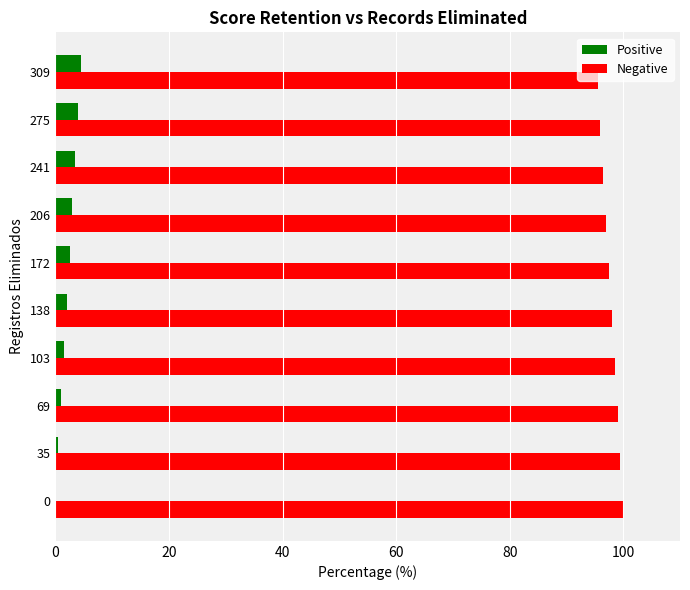

Which series has the largest total across all categories?

Negative